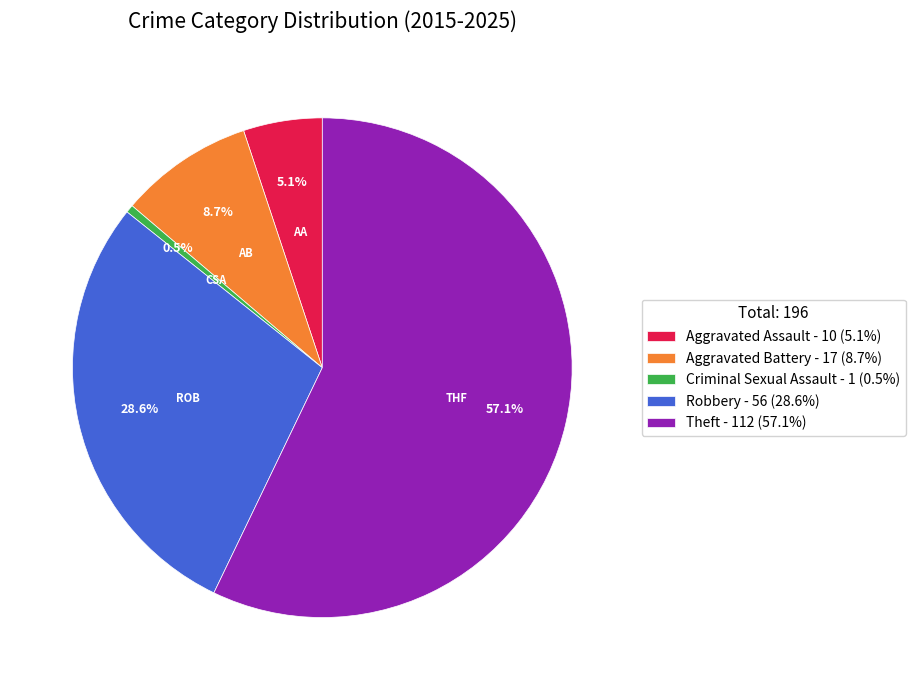

How many slices are in this pie chart?

5